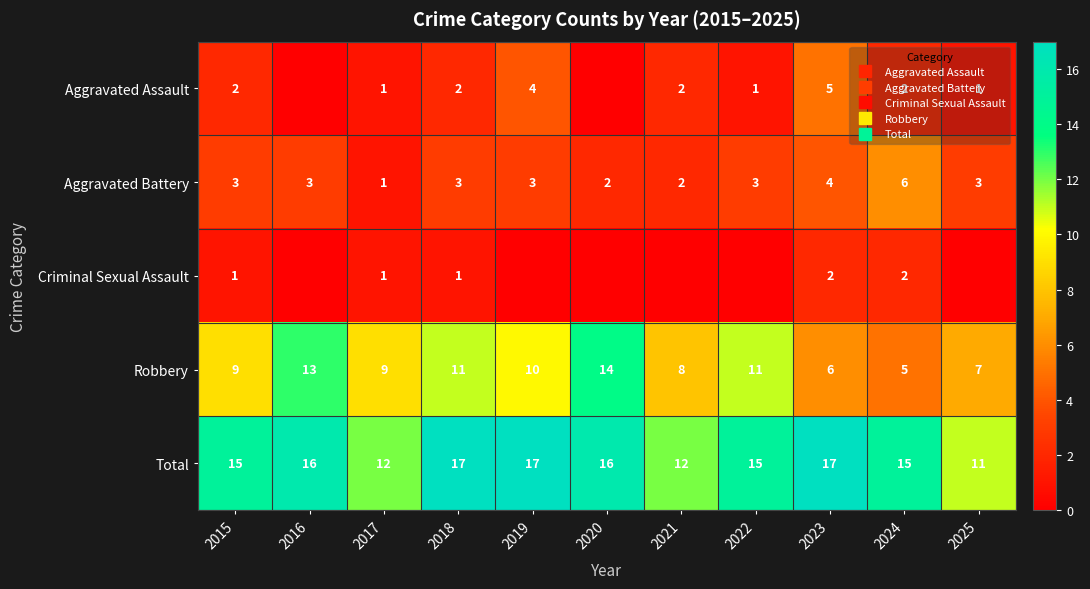

What value does the Criminal Sexual Assault series have at 2024?

2